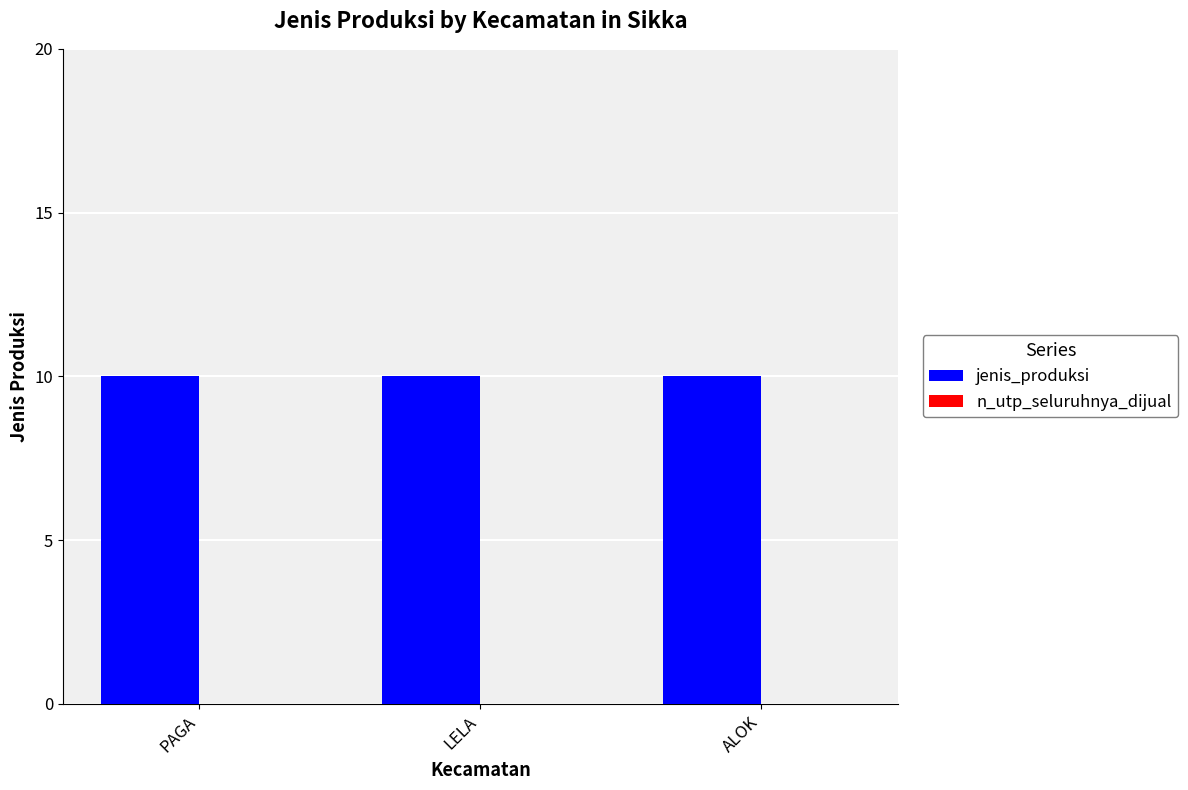

List the labels in order of jenis_produksi value, largest first.

PAGA, LELA, ALOK